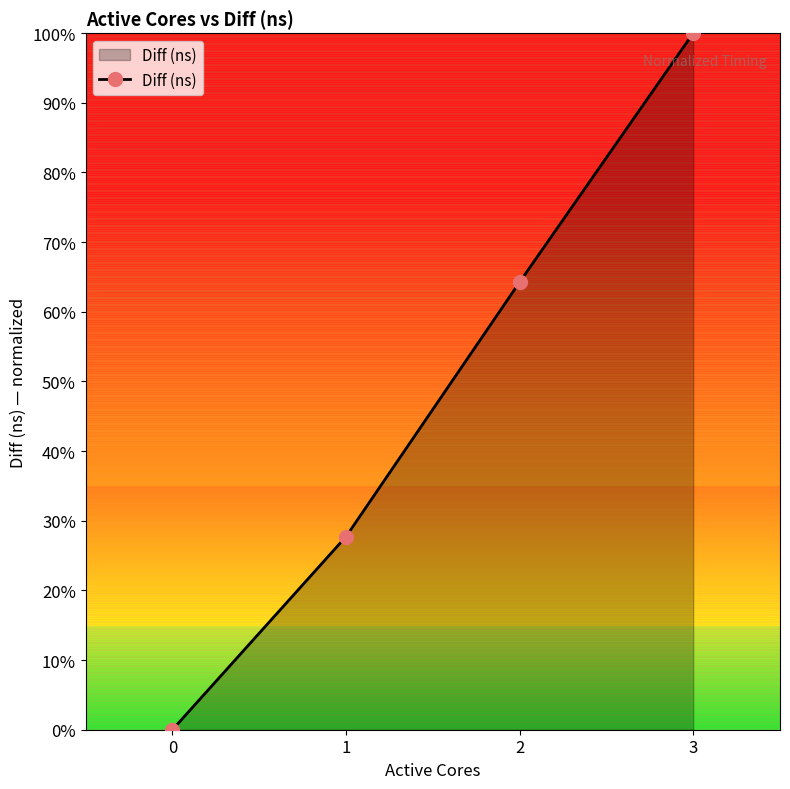

Rank the categories by value from lowest to highest.

0, 1, 2, 3